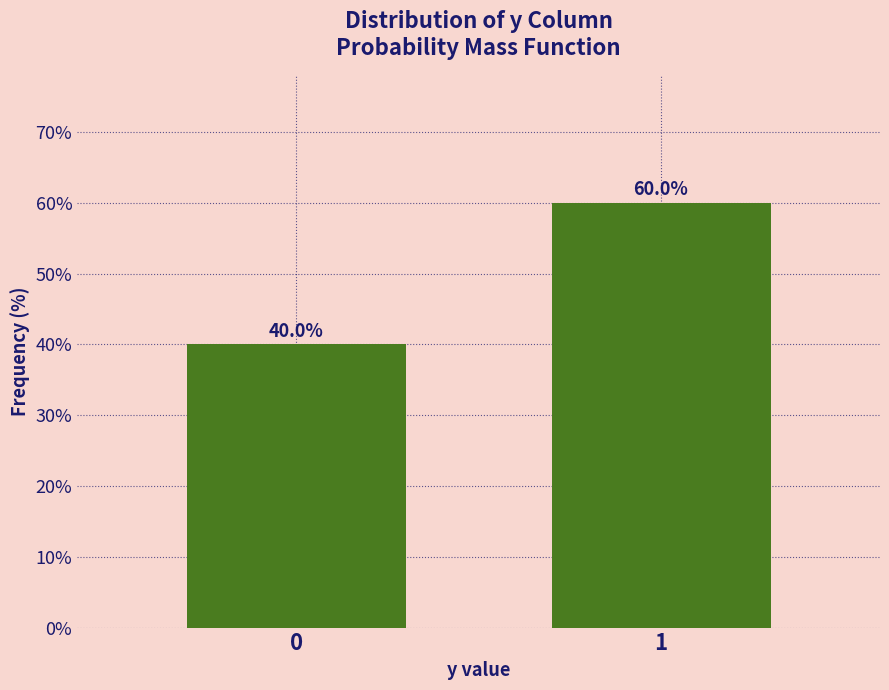

Reading left to right, list all the values displayed in this chart.

0=40	1=60